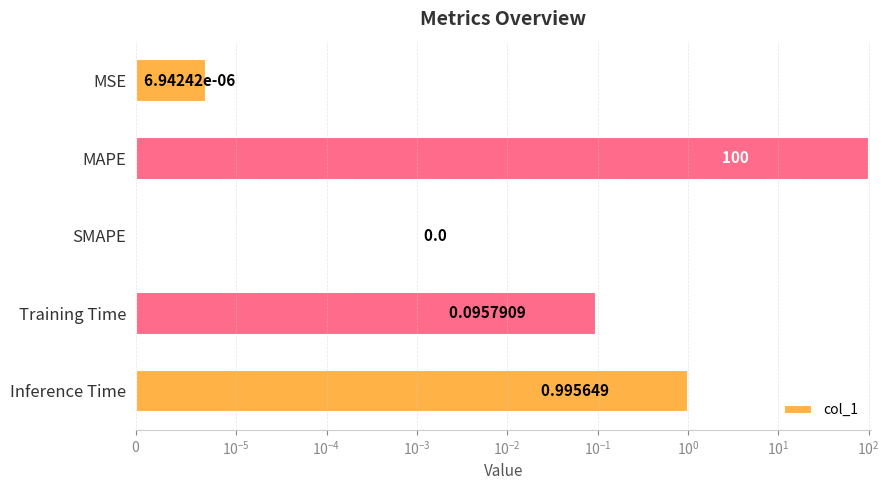

What is the difference between the second highest and second lowest values?

1.0